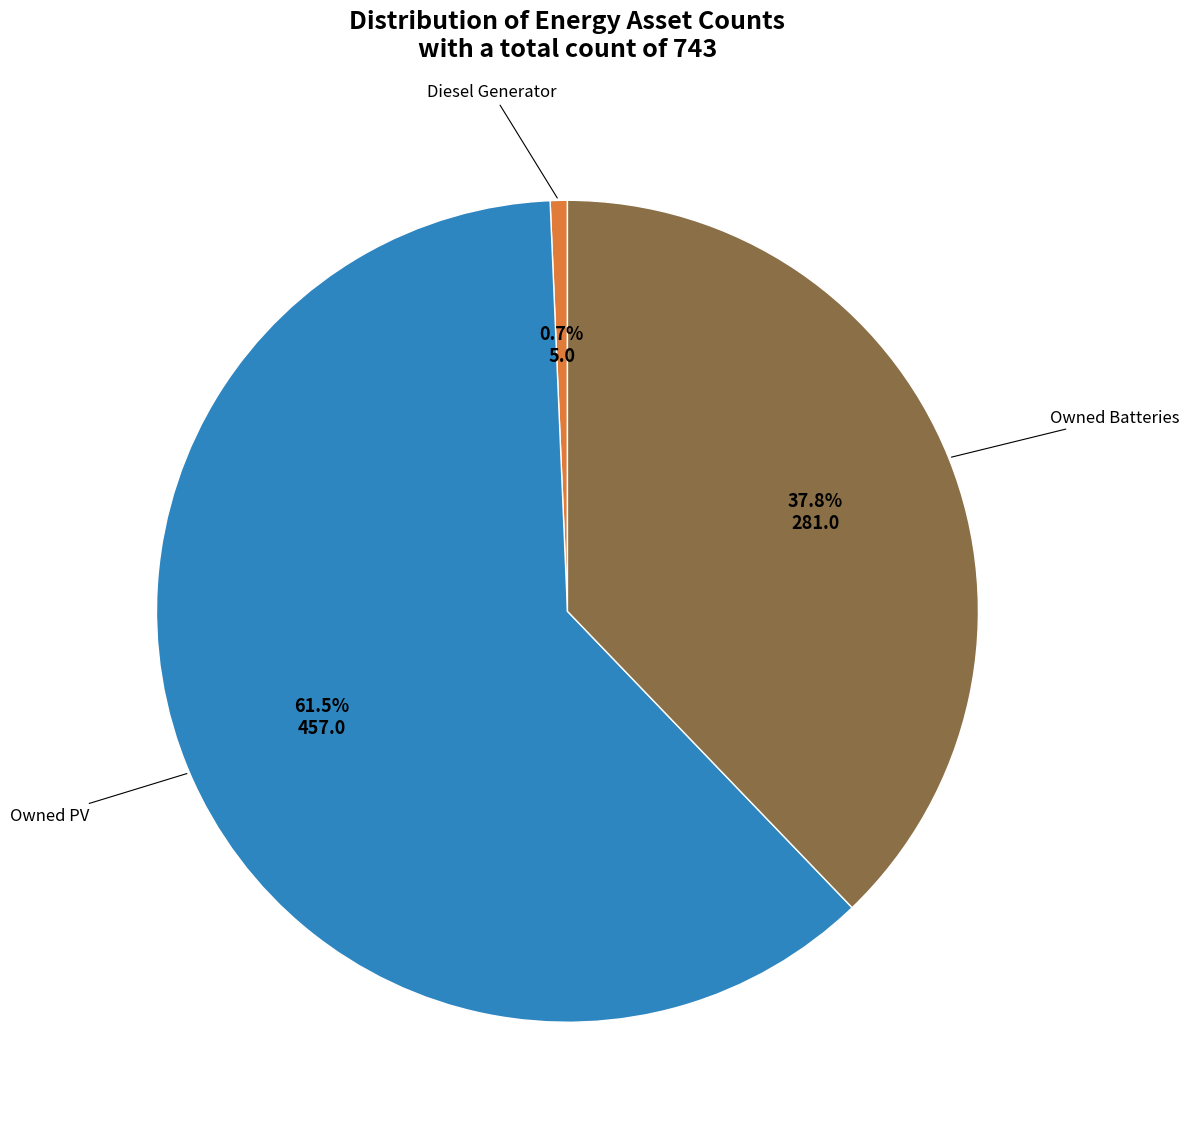

Rank the categories by value from lowest to highest.

Diesel Generator, Owned Batteries, Owned PV